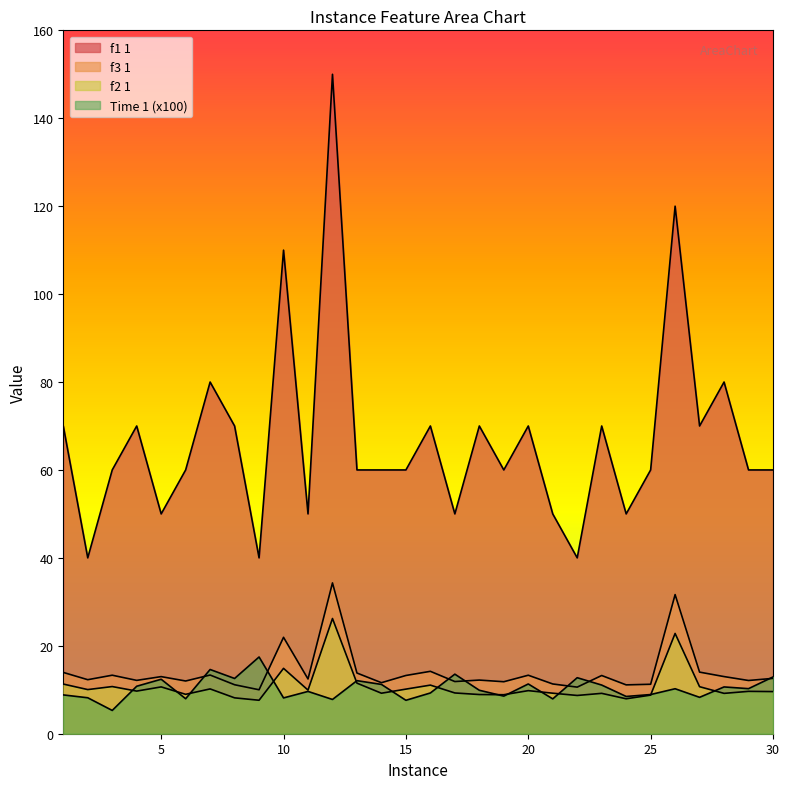

At which label is f3 1 closest to 22?

10